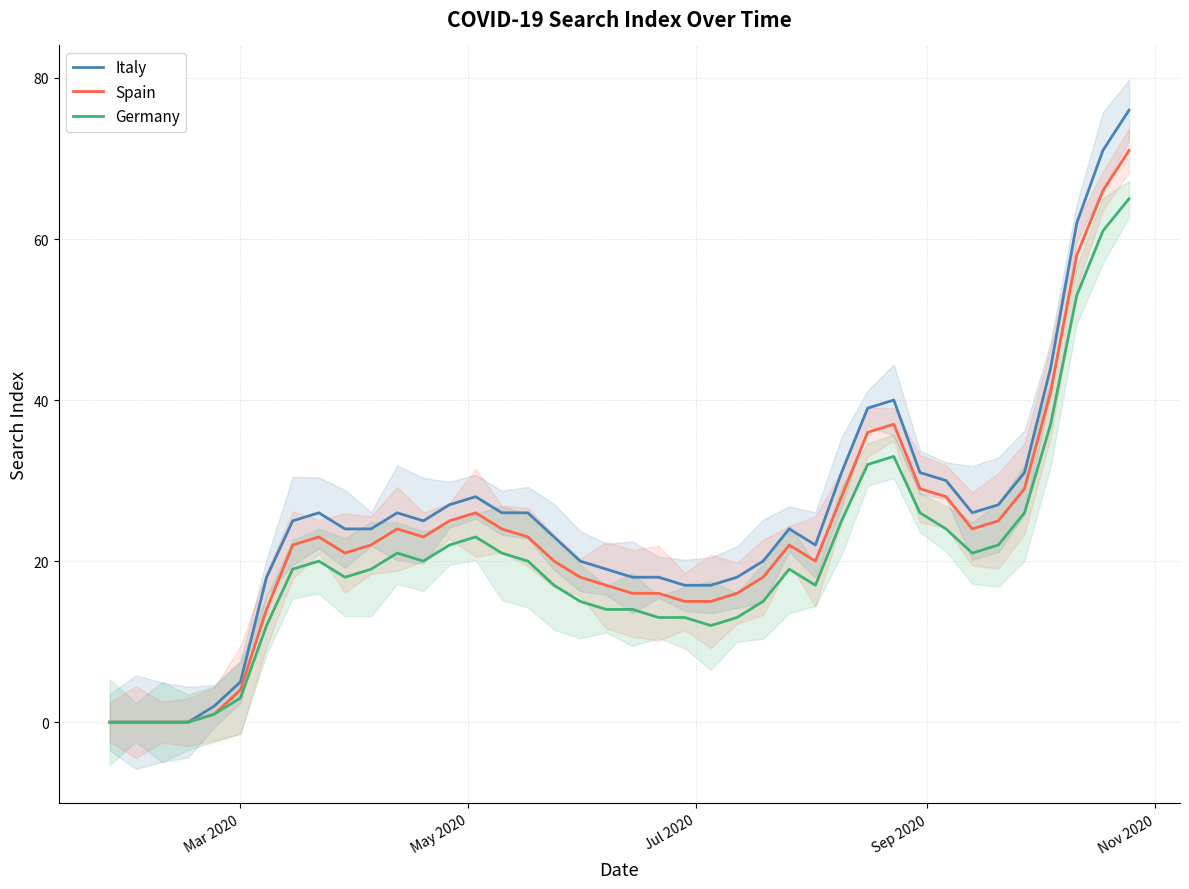

How many lines are shown in the chart?

3